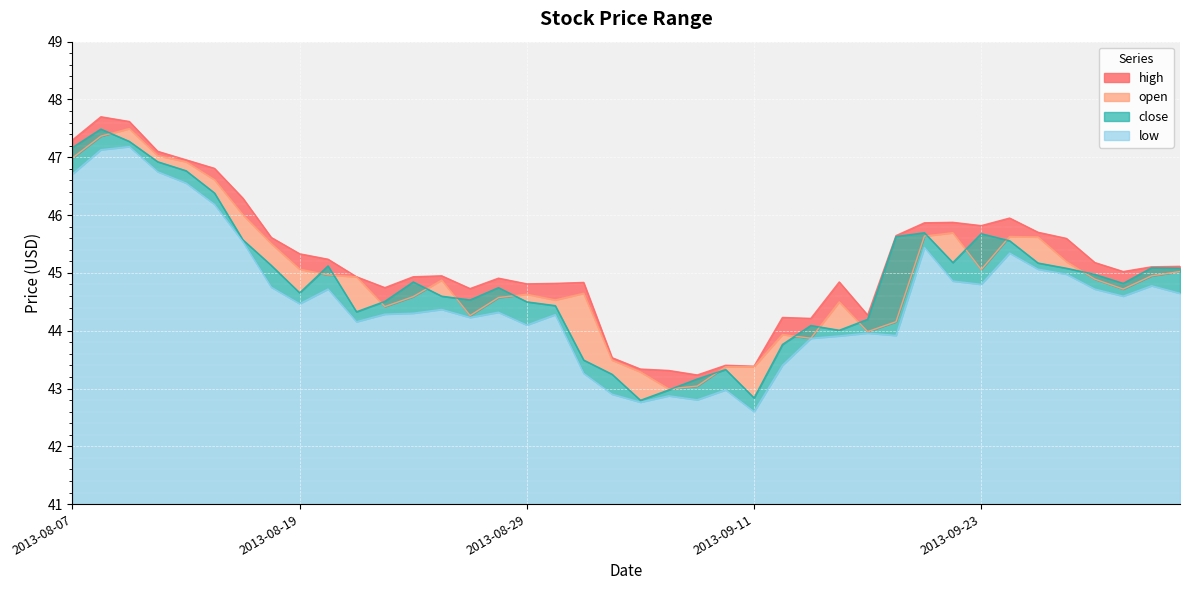

List the labels in order of open value, largest first.

2013-08-09, 2013-08-08, 2013-08-12, 2013-08-07, 2013-08-13, 2013-08-14, 2013-08-15, 2013-09-20, 2013-09-19, 2013-09-24, 2013-09-25, 2013-08-16, 2013-09-26, 2013-08-19, 2013-09-23, 2013-10-02, 2013-08-20, 2013-10-01, 2013-08-21, 2013-09-27, 2013-08-26, 2013-09-30, 2013-09-03, 2013-08-29, 2013-08-23, 2013-08-28, 2013-08-30, 2013-09-16, 2013-08-22, 2013-08-27, 2013-09-18, 2013-09-17, 2013-09-12, 2013-09-13, 2013-09-04, 2013-09-10, 2013-09-11, 2013-09-05, 2013-09-09, 2013-09-06